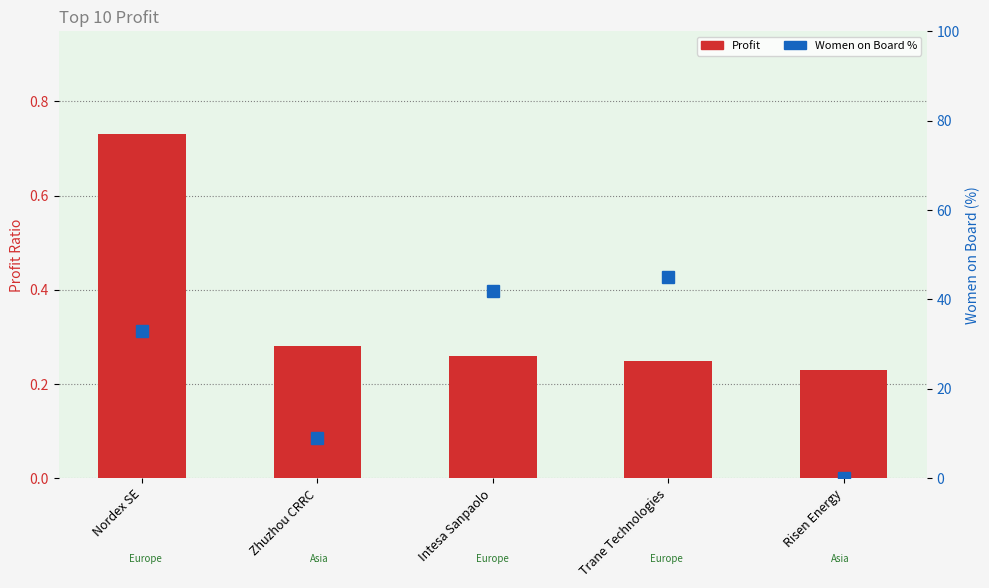

What is the average value?

0.3